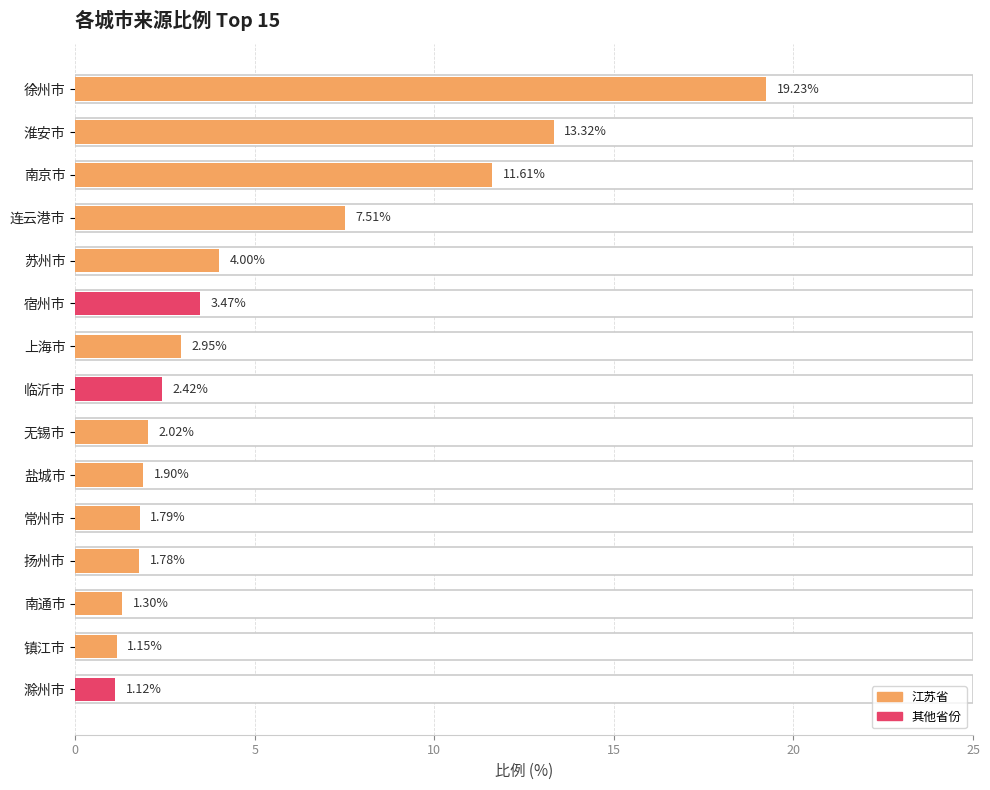

True or false: the data shows 0.4 at 常州市.

False